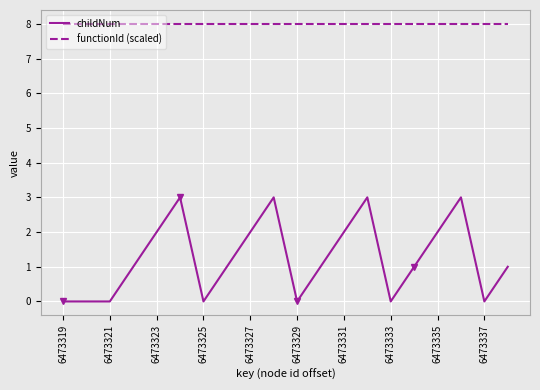

True or false: functionId (scaled) has more than 1 points higher than both neighbors.

False